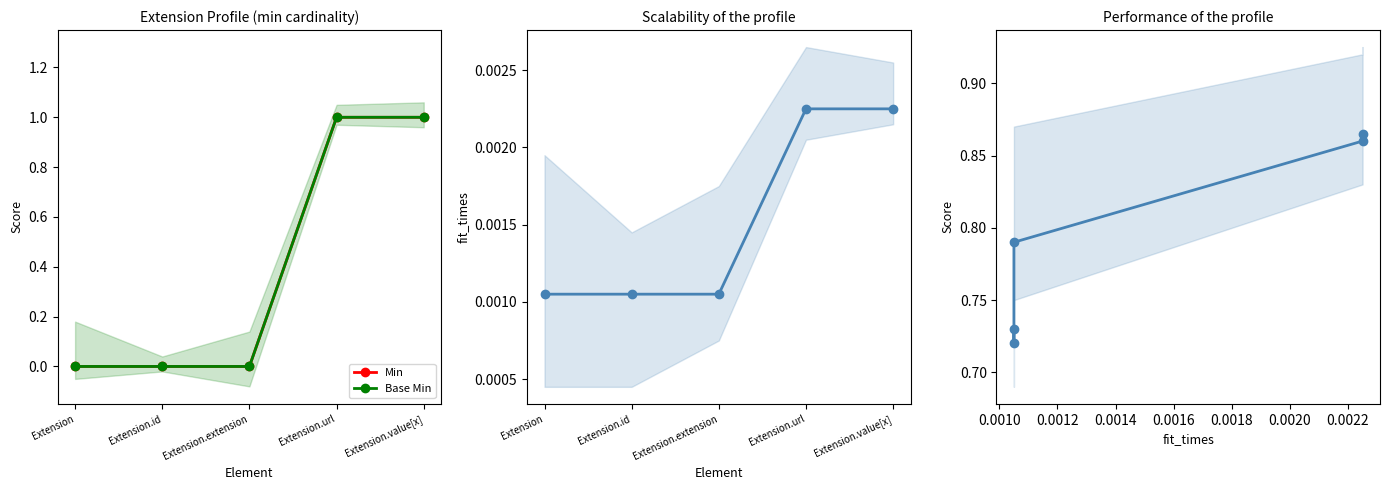

Which label corresponds to the smallest value in the chart?

Extension